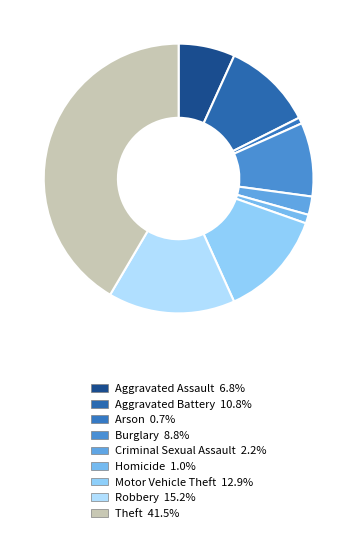

Rank the categories by value from lowest to highest.

Arson, Homicide, Criminal Sexual Assault, Aggravated Assault, Burglary, Aggravated Battery, Motor Vehicle Theft, Robbery, Theft